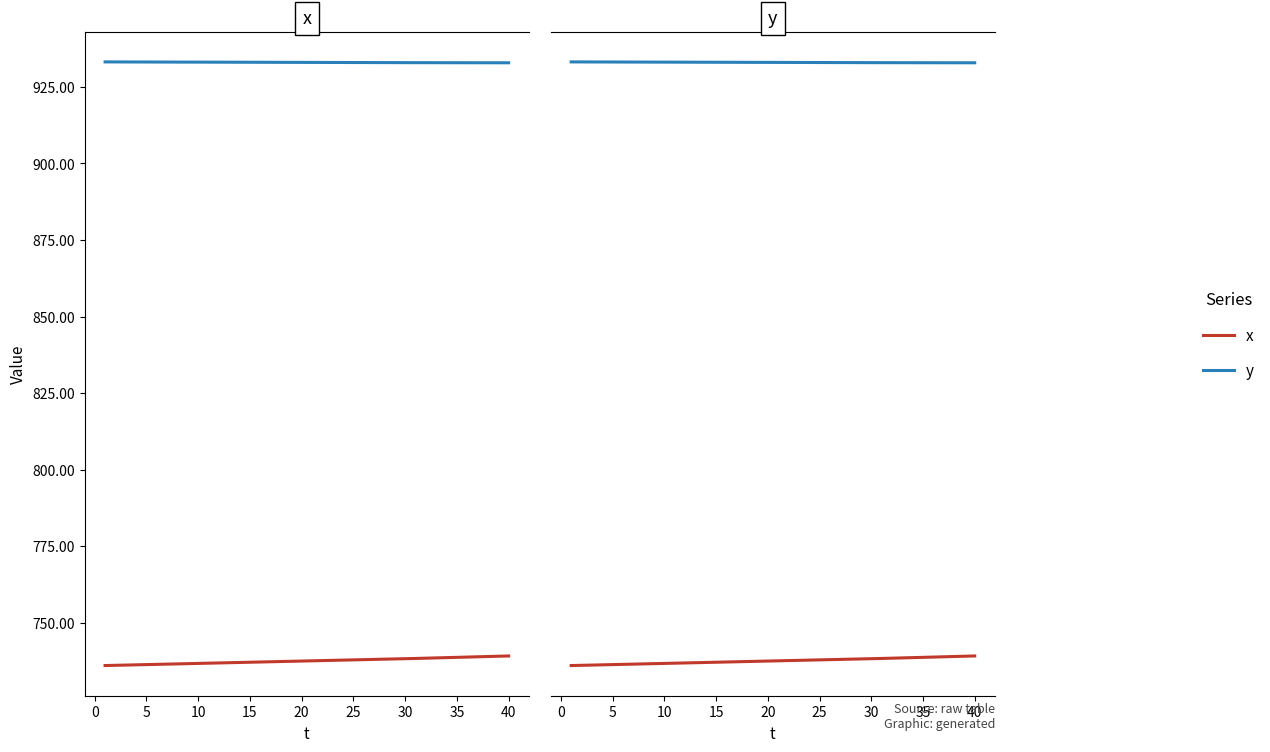

What is the difference between the second highest and minimum values in the y series?

0.3